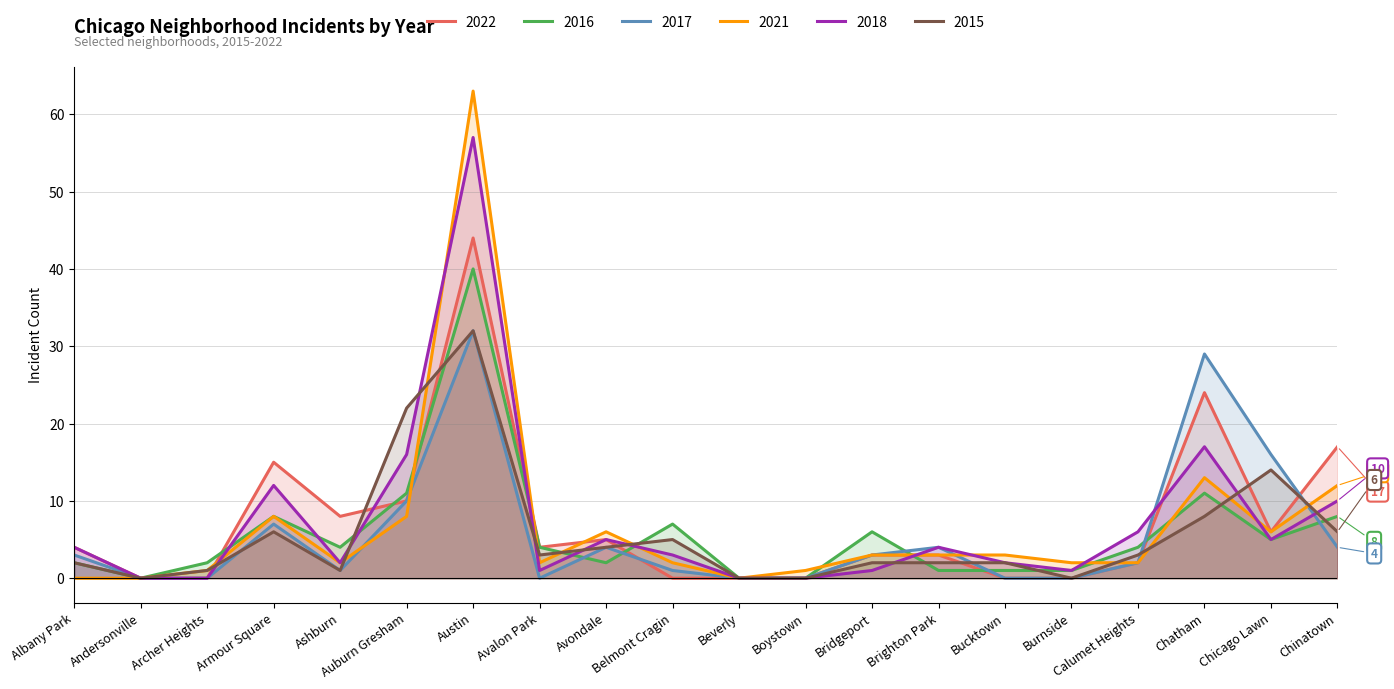

What is the spread (max minus min) of values at Boystown?

1